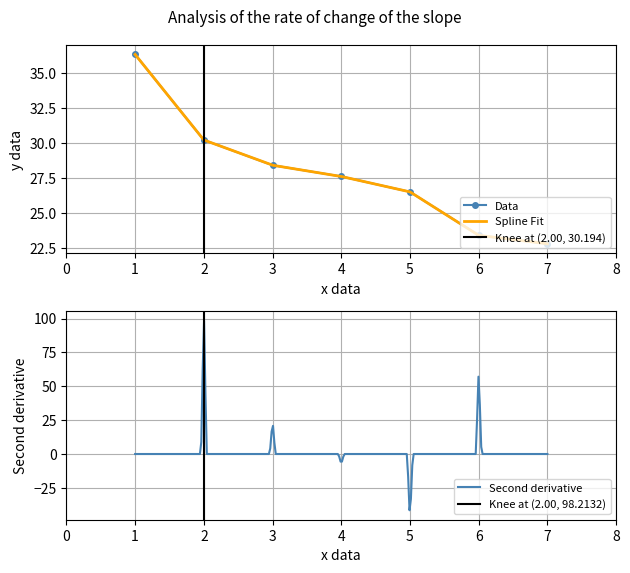

Between 5 and 4, which is larger?

4